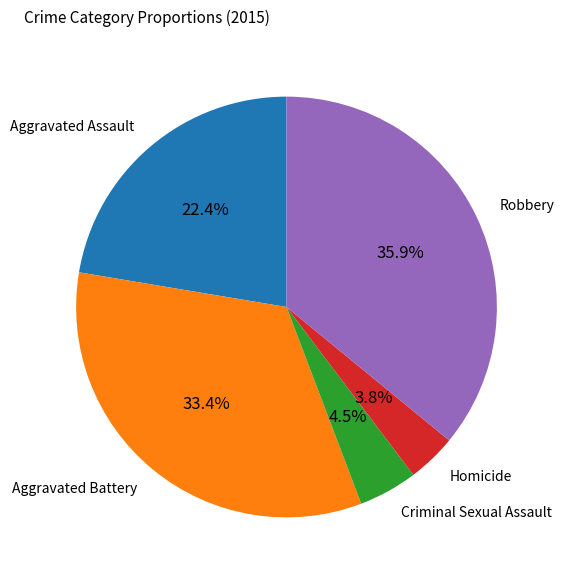

Does any single category account for the majority?

No